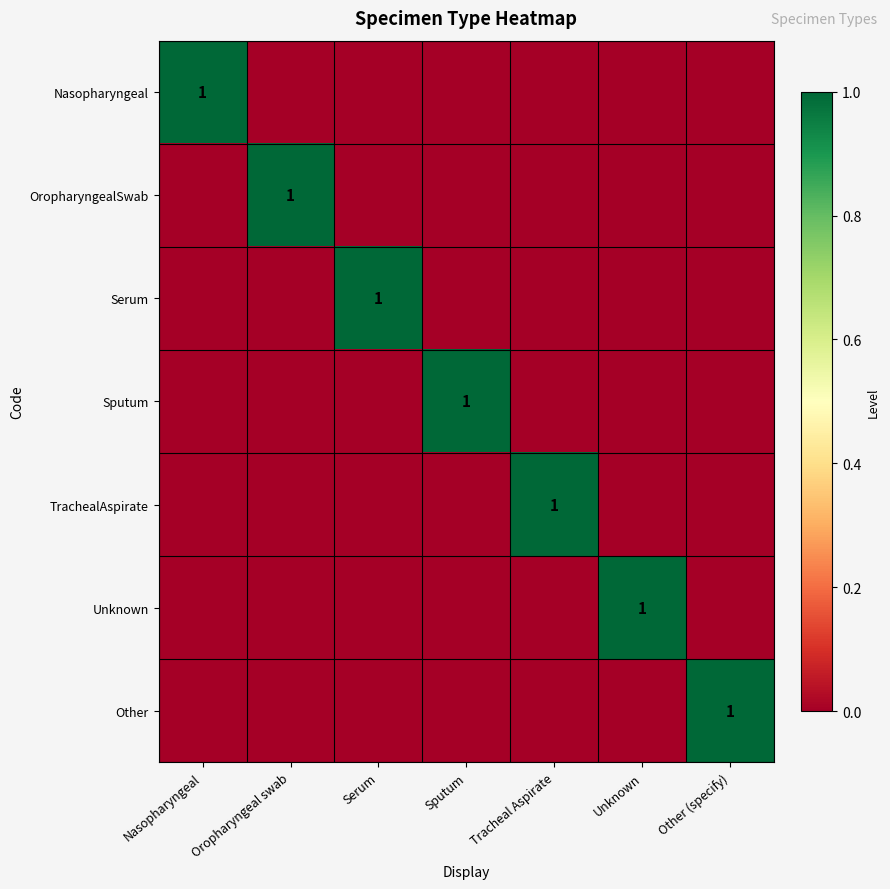

What is the greatest value displayed?

1